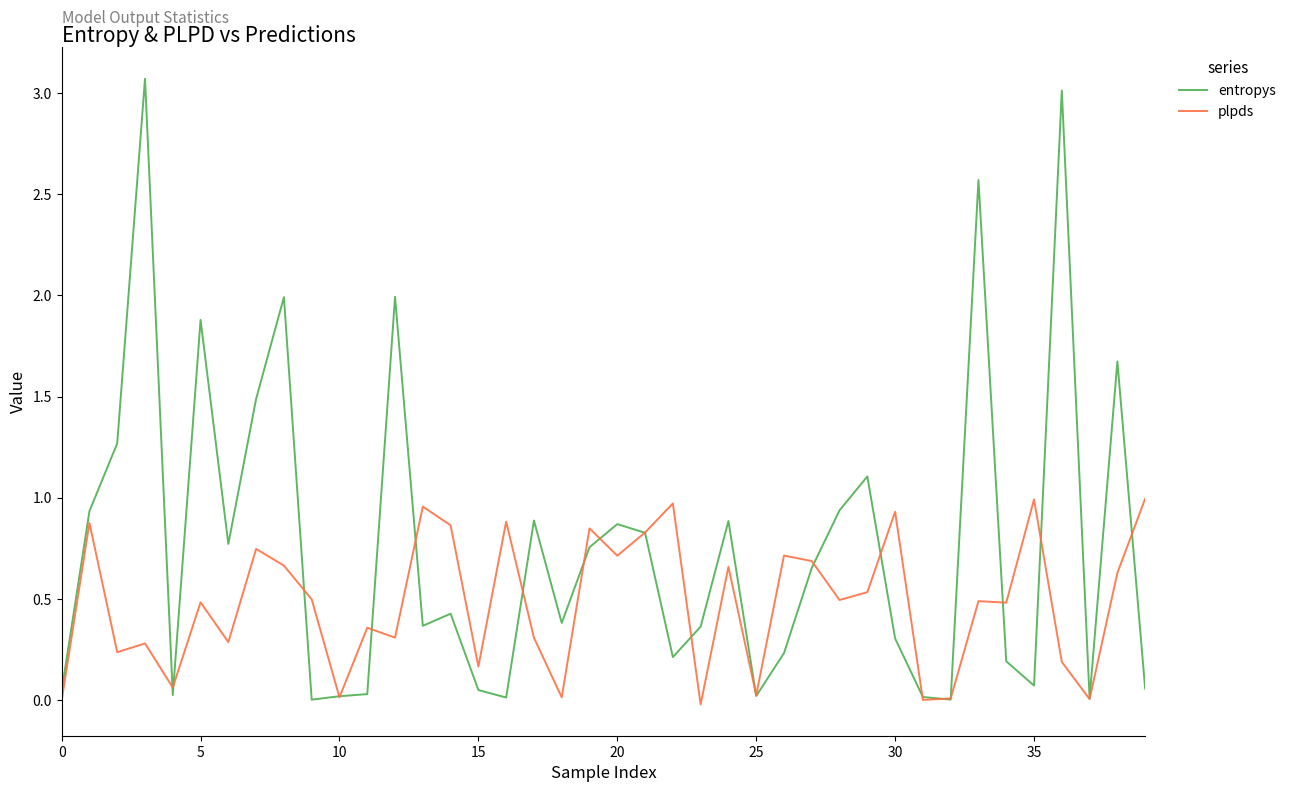

List the series in order of their peak value, highest first.

entropys, plpds